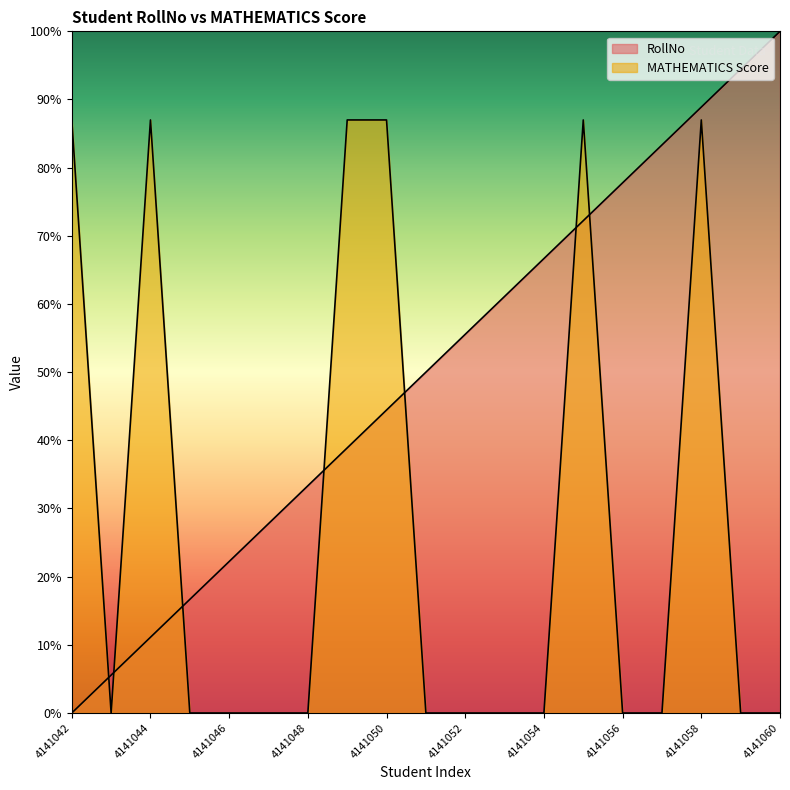

Rank the categories by MATHEMATICS Score value from lowest to highest.

4141043, 4141045, 4141046, 4141047, 4141048, 4141051, 4141052, 4141053, 4141054, 4141056, 4141057, 4141059, 4141060, 4141042, 4141044, 4141049, 4141050, 4141055, 4141058